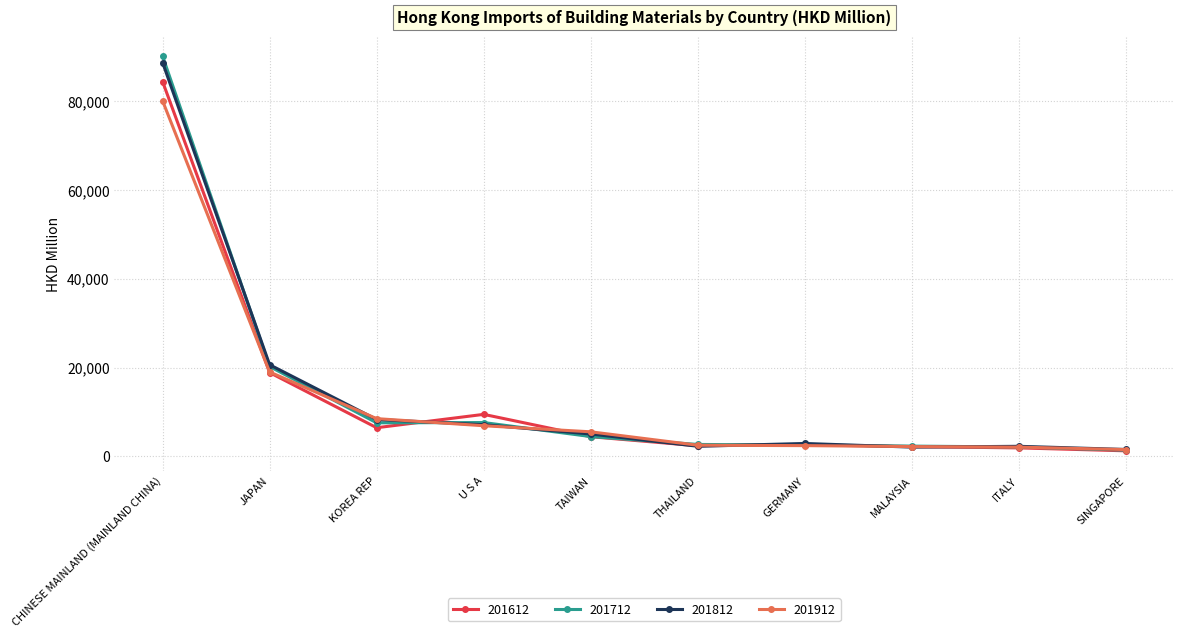

What are all the series names shown in the legend?

201612, 201712, 201812, 201912